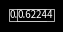

How many slices are in this pie chart?

7